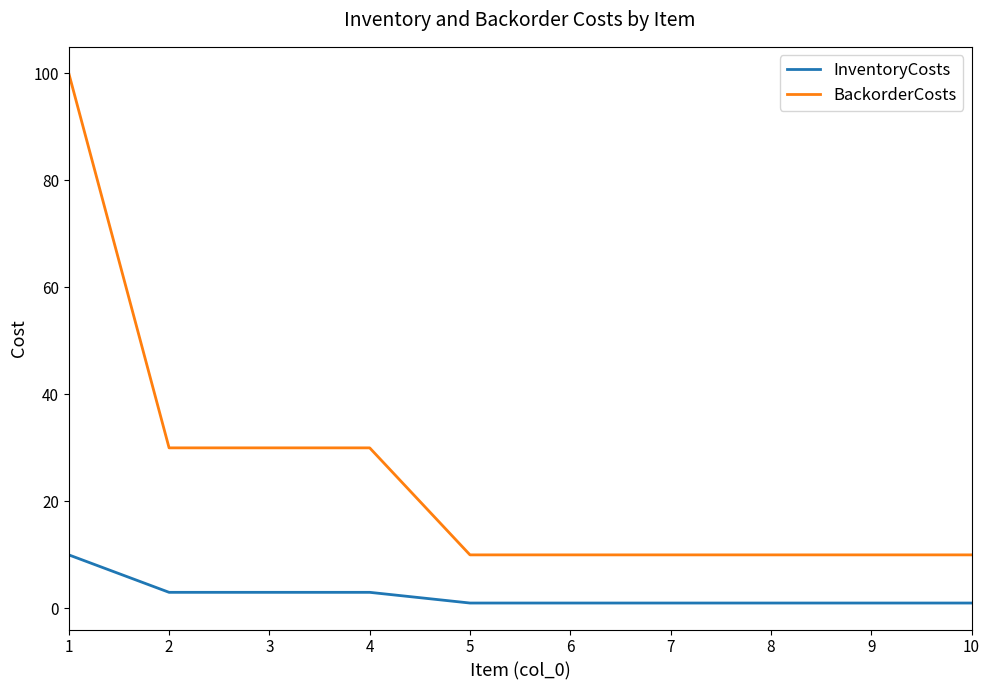

What is the difference between the maximum and minimum values in the BackorderCosts series?

90